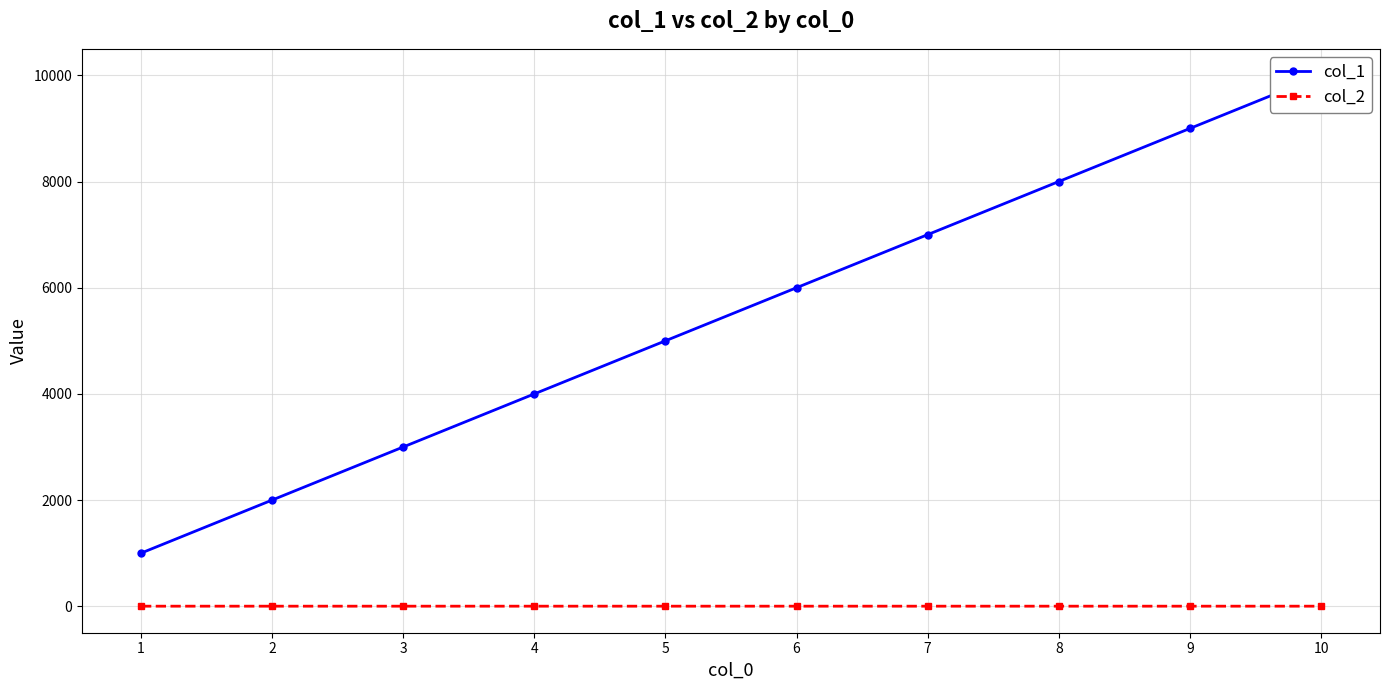

The col_2 series shows 0.3 at 3. True or false?

False